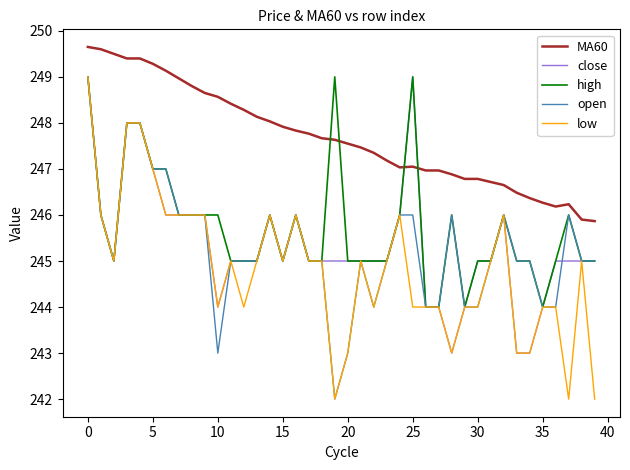

True or false: MA60 and open intersect in this chart.

False